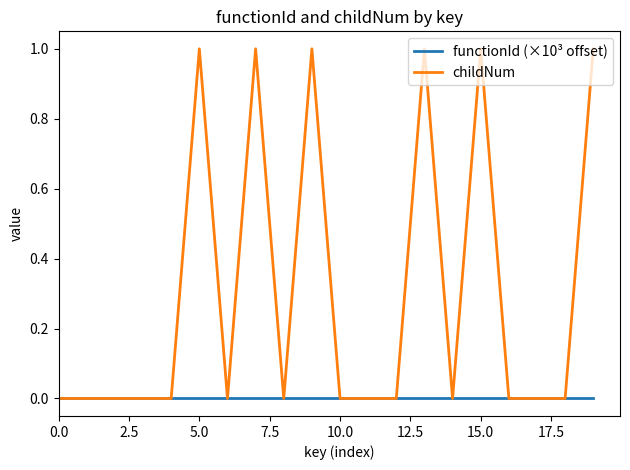

Which series has the largest range (max minus min)?

childNum